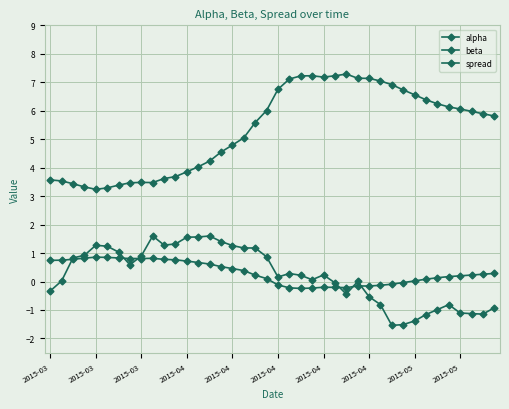

True or false: spread has more than 2 points higher than both neighbors.

True